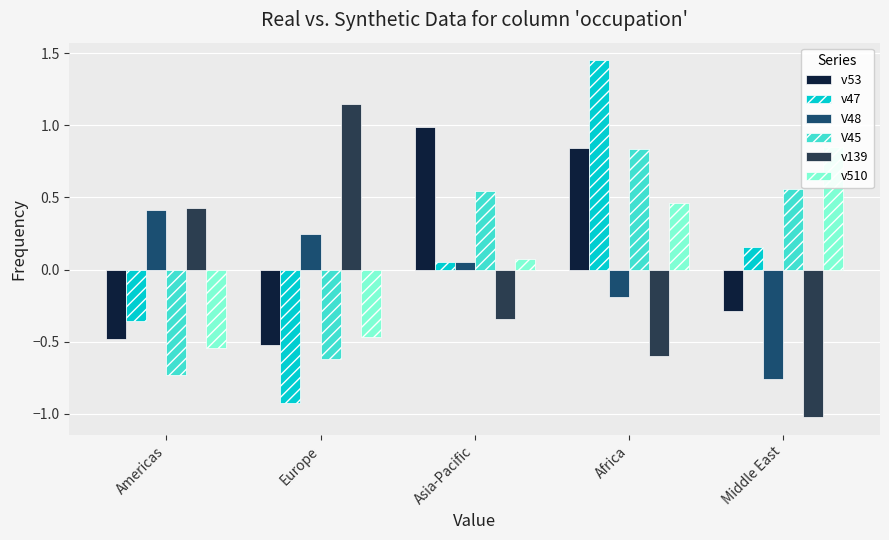

Reading left to right, list all the values displayed in this chart.

v53 : Americas=-0.5	Europe=-0.5	Asia-Pacific=1.0	Africa=0.8	Middle East=-0.3
v47: Americas=-0.4	Europe=-0.9	Asia-Pacific=0.1	Africa=1.4	Middle East=0.2
V48: Americas=0.4	Europe=0.2	Asia-Pacific=0.1	Africa=-0.2	Middle East=-0.8
V45: Americas=-0.7	Europe=-0.6	Asia-Pacific=0.5	Africa=0.8	Middle East=0.6
v139: Americas=0.4	Europe=1.1	Asia-Pacific=-0.3	Africa=-0.6	Middle East=-1.0
v510: Americas=-0.5	Europe=-0.5	Asia-Pacific=0.1	Africa=0.5	Middle East=0.8